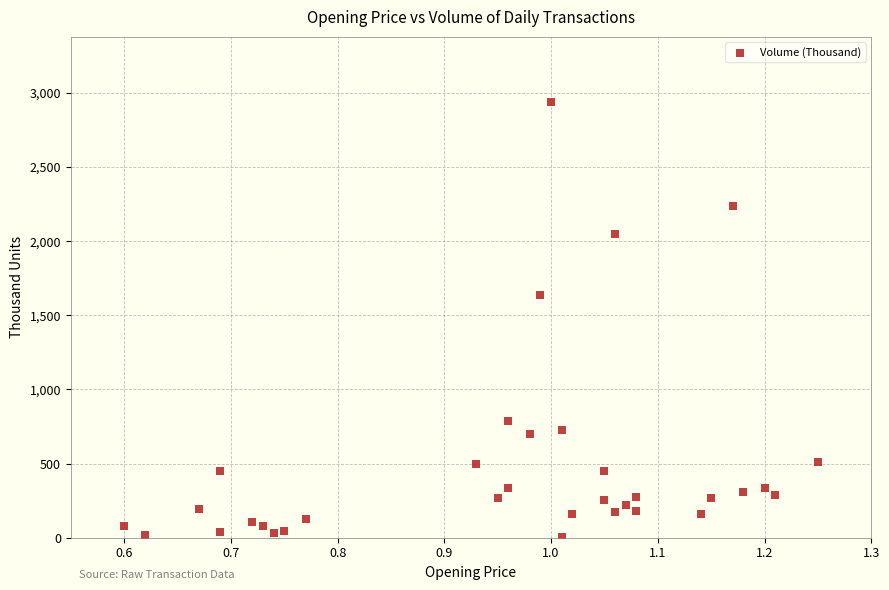

What Y value in the scatter plot is closest to 1470?

1637